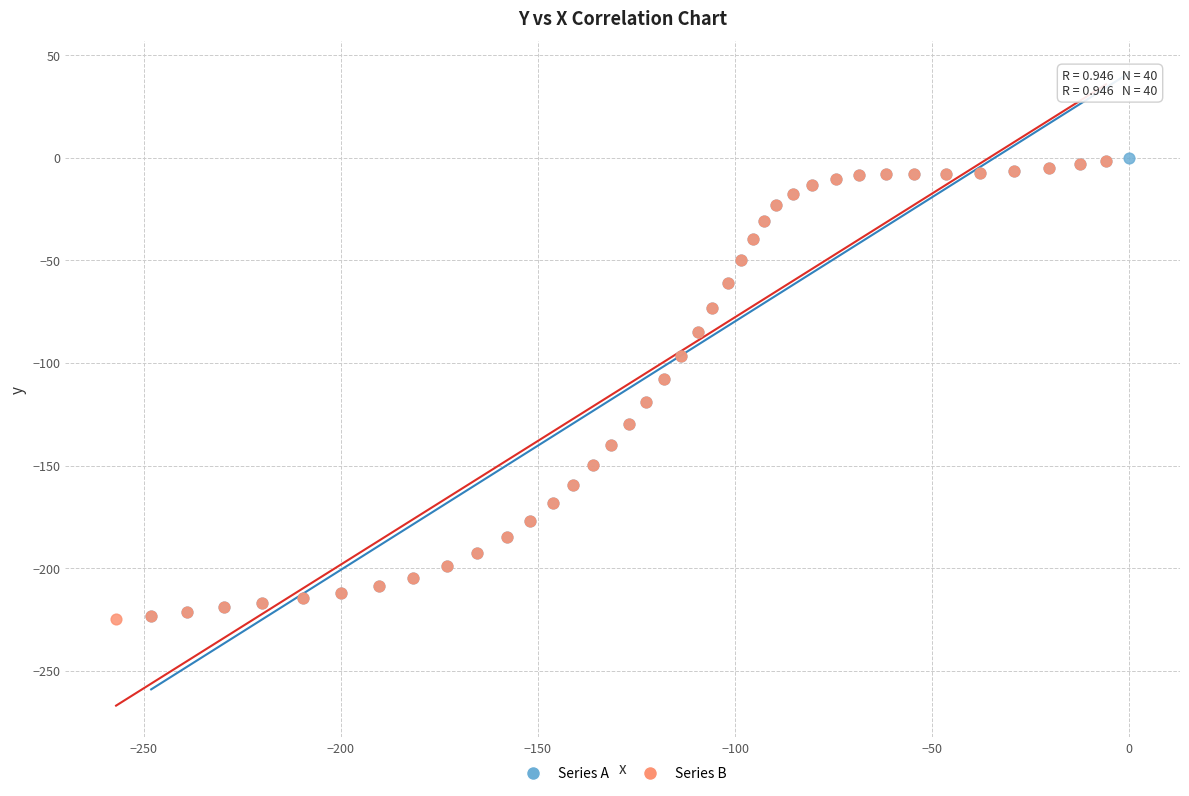

What are all the series names shown in the legend?

Series A, Series B